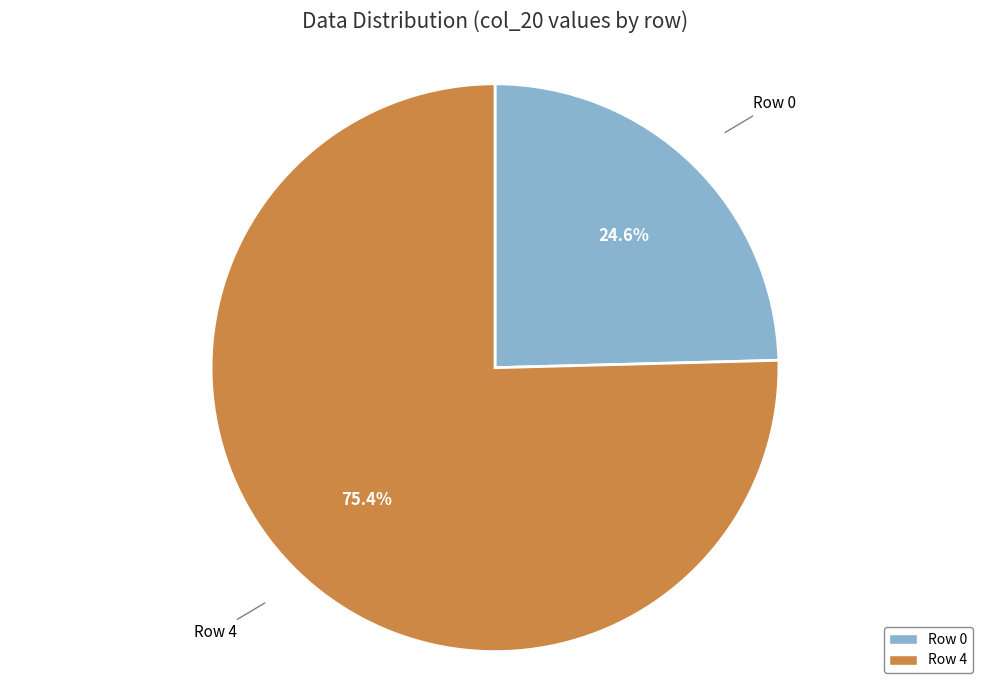

Is there a majority slice in this chart?

Yes